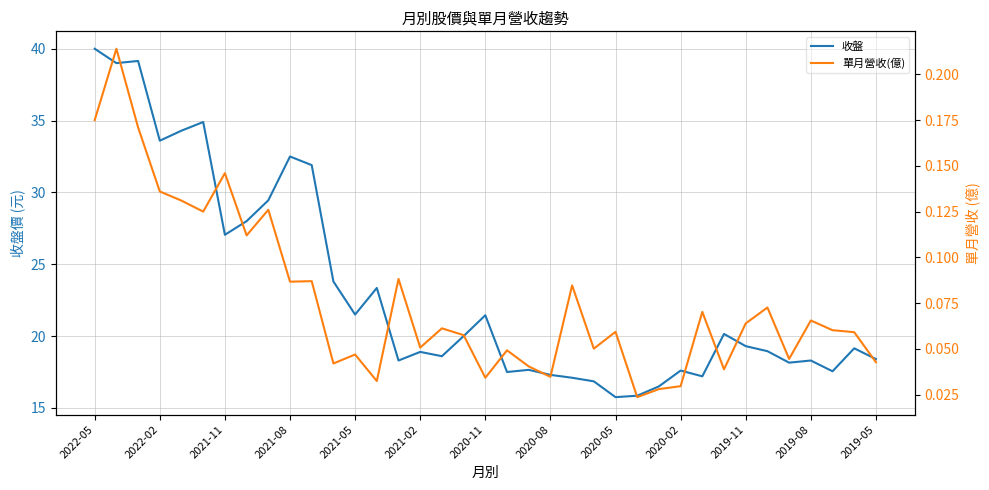

What is the maximum value for 收盤?

40.0